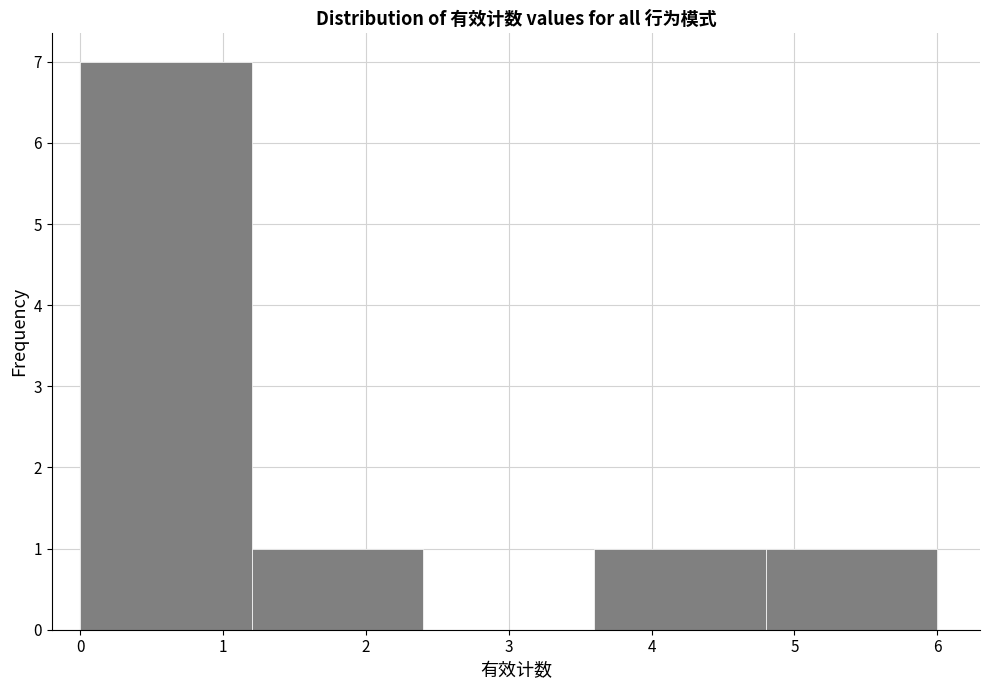

Reading left to right, list every bar in this chart as the range it spans on the x-axis followed by its height. The values are not printed on the chart, so give them approximately, as read against the axis.

0.0 to 1.2: 7
1.2 to 2.4: 1
2.4 to 3.6: 0
3.6 to 4.8: 1
4.8 to 6.0: 1